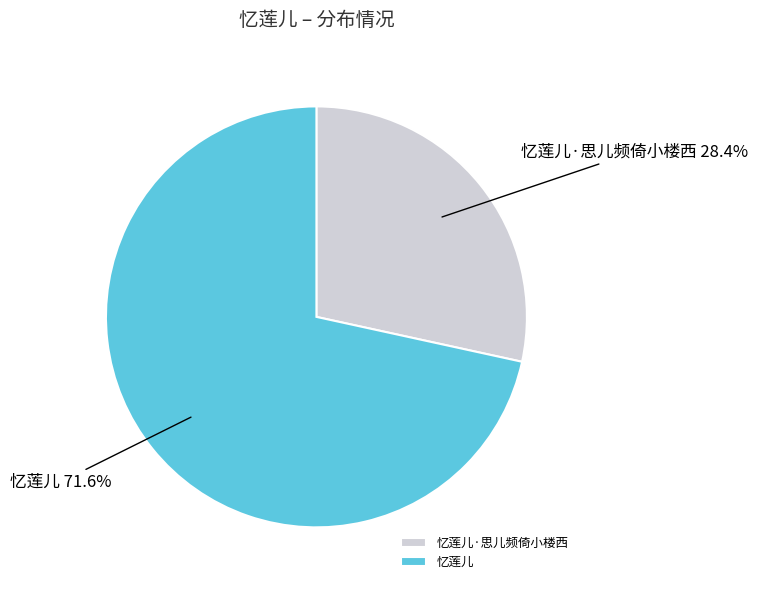

To the nearest percent, what is the average slice percentage?

50%